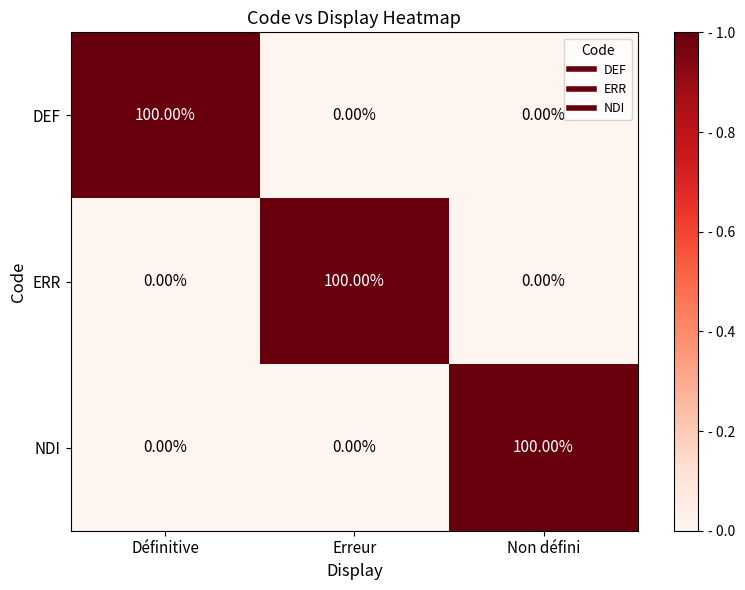

What is the difference between the highest and lowest values at Non défini?

100